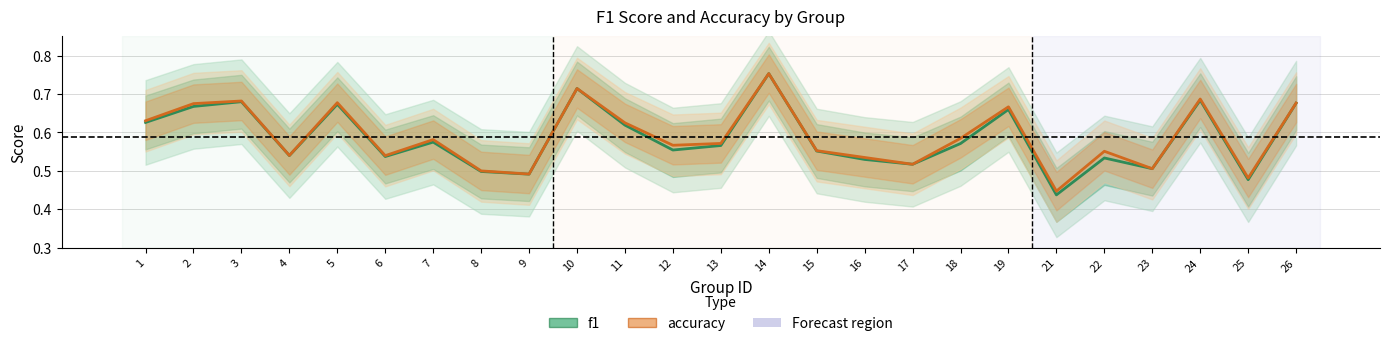

Which series has the largest total across all categories?

accuracy